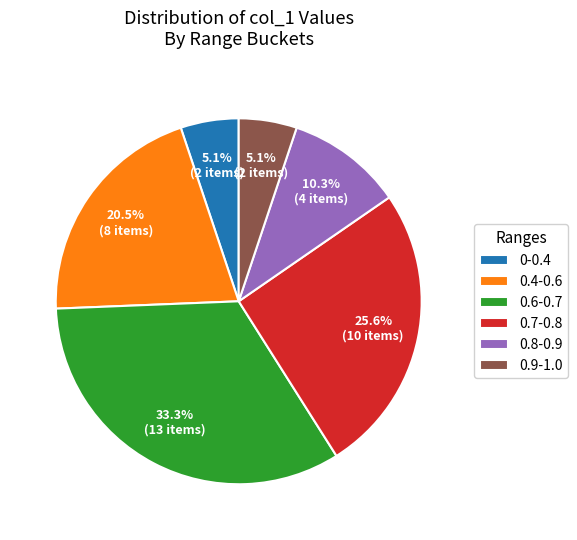

Combined, do 0.7-0.8 and 0.4-0.6 account for over 50%?

No